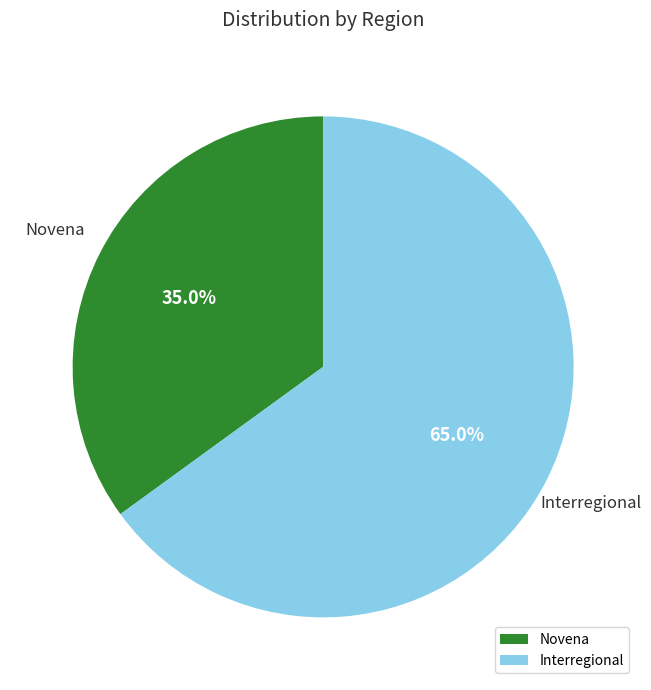

How many slices are in this pie chart?

2